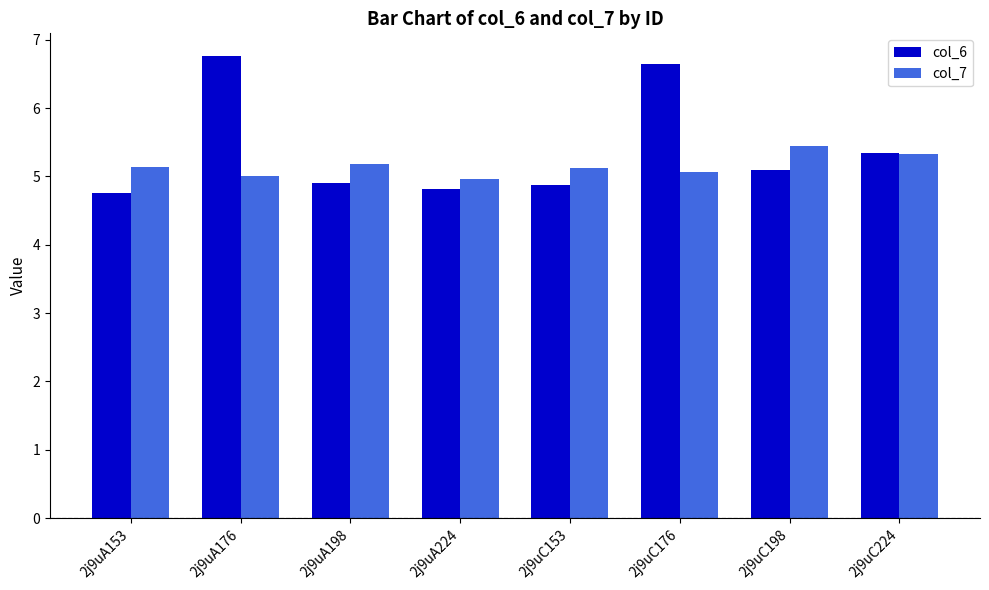

Rank the series by their maximum value, from lowest to highest.

col_7, col_6